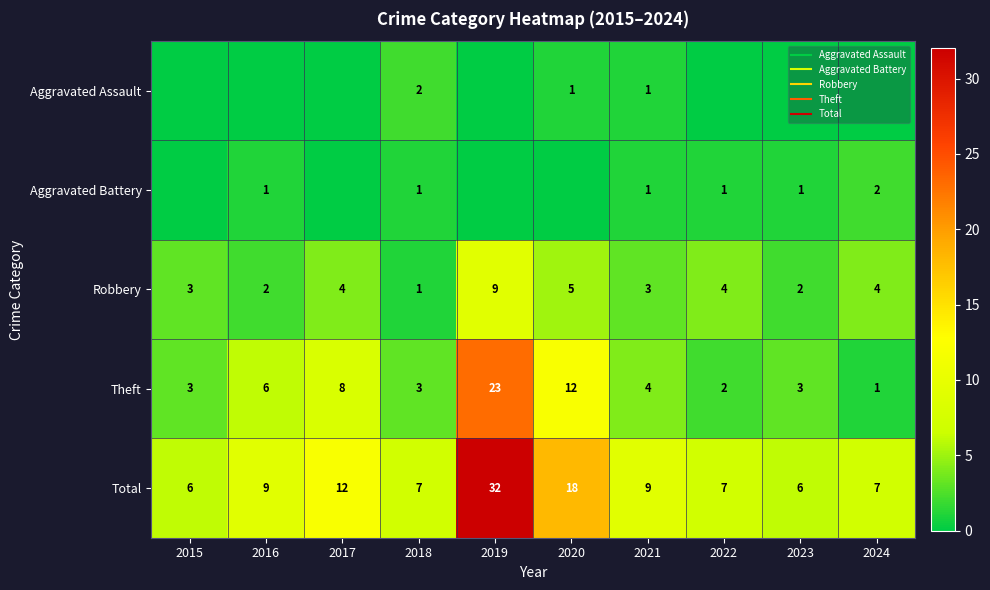

Between 2018 and 2015, which is larger?

2018